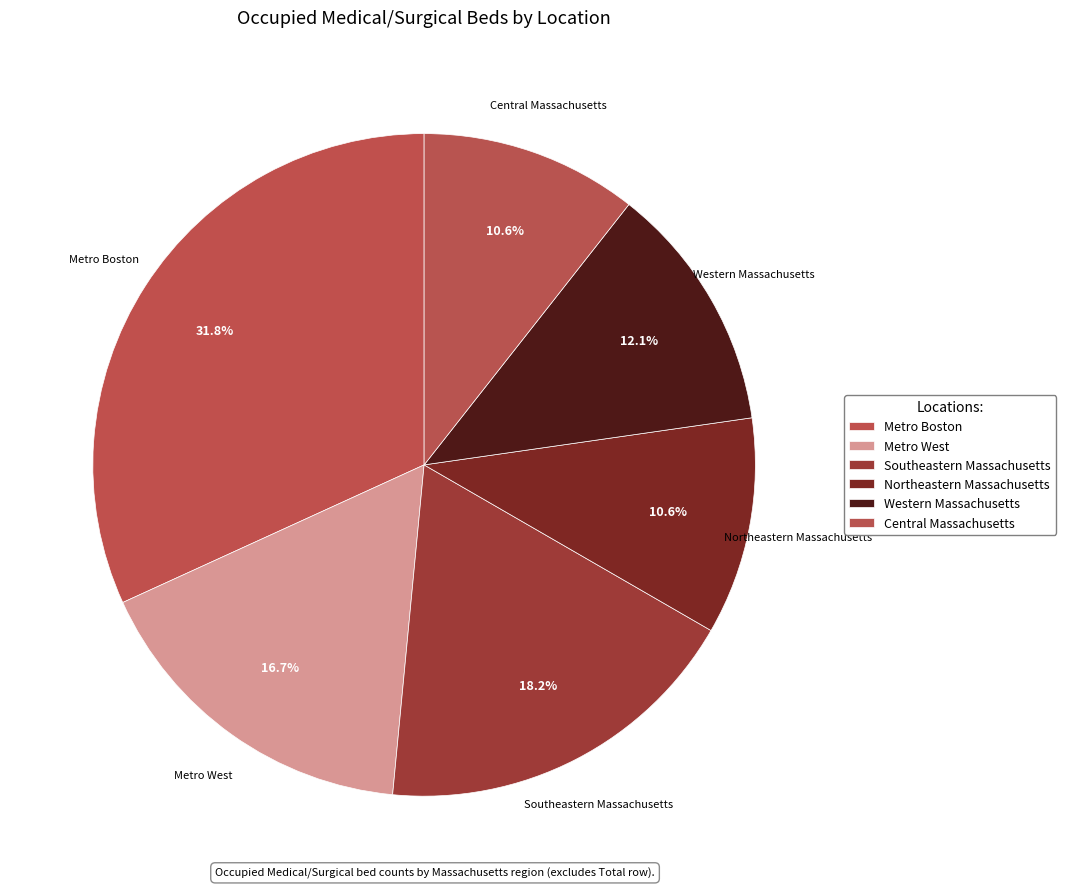

How many segments does this pie chart have?

6